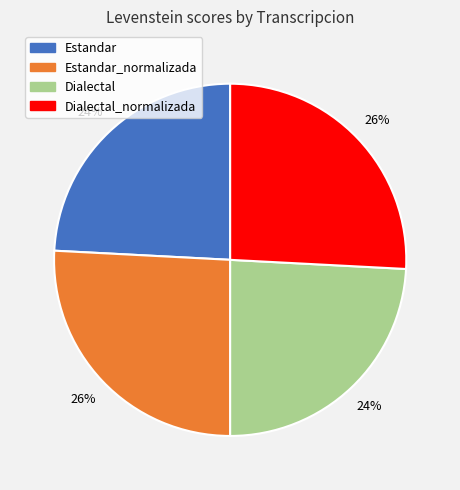

To the nearest percent, what is the average slice percentage?

25%